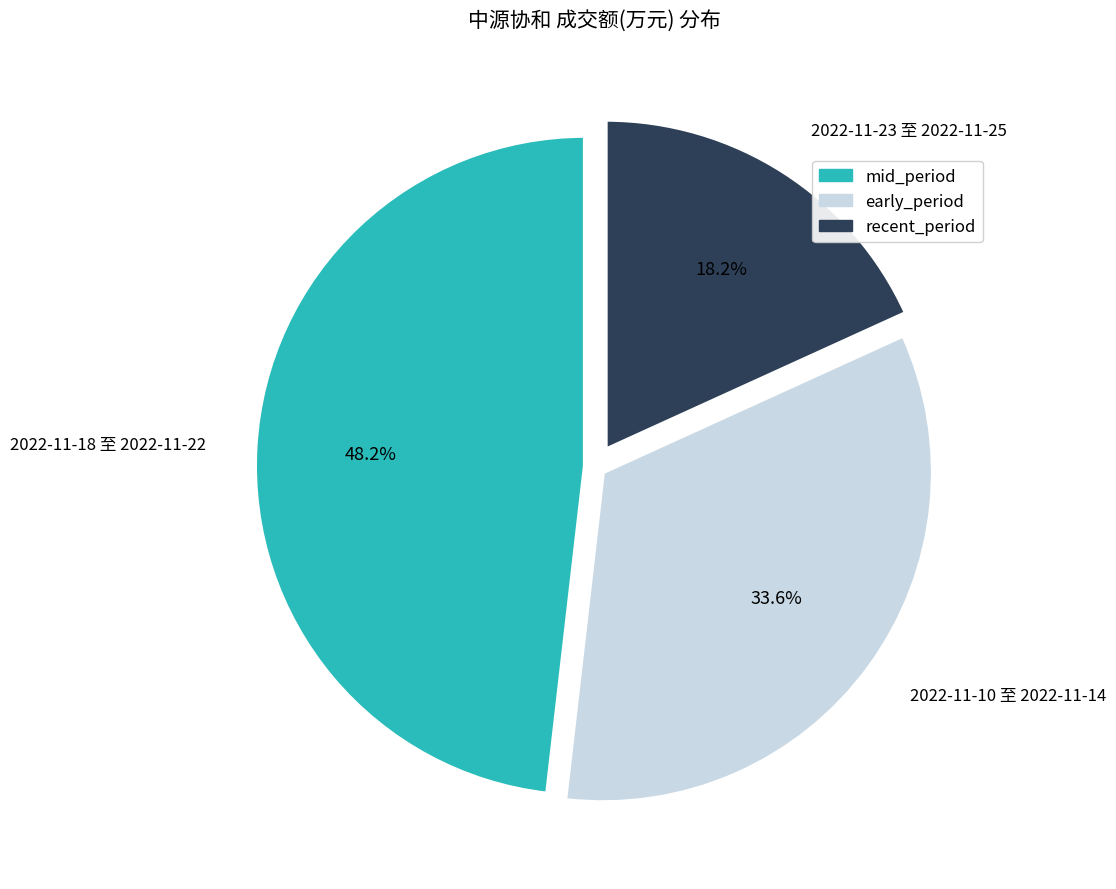

Is there any slice that represents more than half of the pie?

No